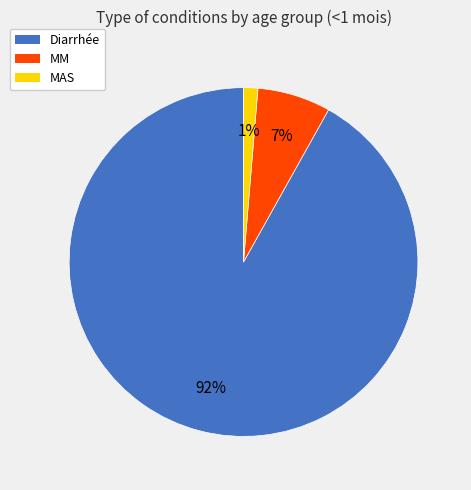

Approximately how many times larger is the value at MM compared to Diarrhée?

0.1